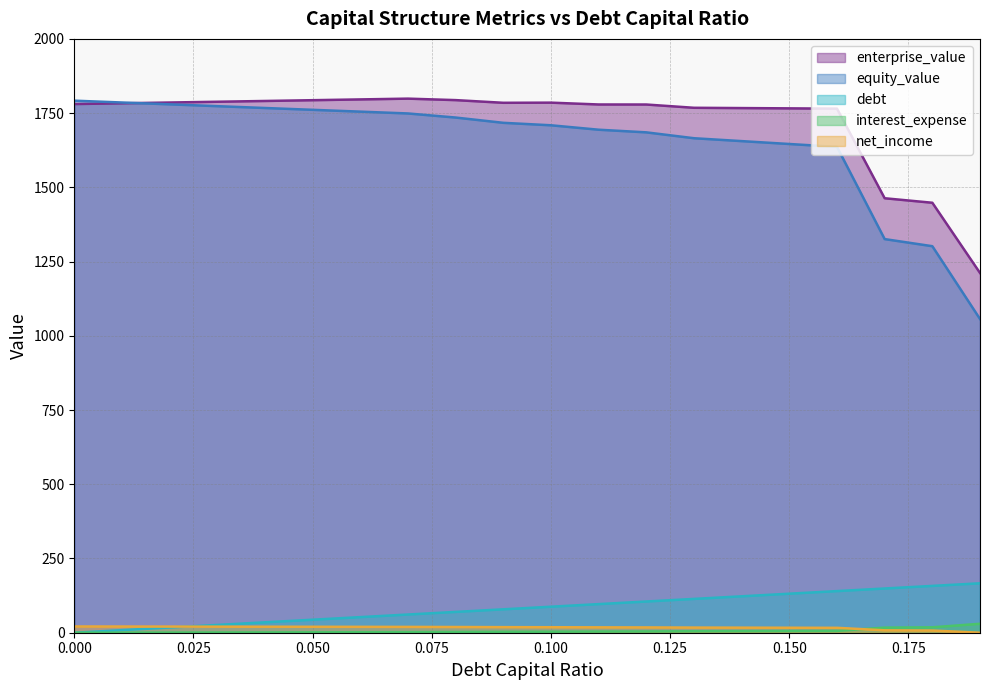

Reading left to right, transcribe all the data shown in this chart.

enterprise_value: 0.0=1780.5	0.01=1783.1	0.02=1785.7	0.03=1788.3	0.04=1790.9	0.05=1793.5	0.06=1796.2	0.07=1798.8	0.08=1793.8	0.09=1784.8	0.1=1785.3	0.11=1779.1	0.12=1779.0	0.13=1768.0	0.14=1767.0	0.15=1766.0	0.16=1765.1	0.17=1463.3	0.18=1448.1	0.19=1211.6
equity_value: 0.0=1791.9	0.01=1785.8	0.02=1779.6	0.03=1773.4	0.04=1767.3	0.05=1761.1	0.06=1755.0	0.07=1748.9	0.08=1735.1	0.09=1717.3	0.1=1709.0	0.11=1694.1	0.12=1685.2	0.13=1665.4	0.14=1655.7	0.15=1646.0	0.16=1636.3	0.17=1325.7	0.18=1301.8	0.19=1056.5
debt: 0.0=0.0	0.01=8.8	0.02=17.5	0.03=26.3	0.04=35.0	0.05=43.8	0.06=52.6	0.07=61.3	0.08=70.1	0.09=78.9	0.1=87.6	0.11=96.4	0.12=105.2	0.13=113.9	0.14=122.7	0.15=131.4	0.16=140.2	0.17=149.0	0.18=157.7	0.19=166.5
interest_expense: 0.0=0.0	0.01=0.3	0.02=0.6	0.03=0.8	0.04=1.1	0.05=1.4	0.06=1.7	0.07=2.0	0.08=2.4	0.09=3.1	0.1=3.4	0.11=3.9	0.12=4.3	0.13=5.0	0.14=5.3	0.15=5.7	0.16=6.1	0.17=17.2	0.18=18.2	0.19=30.2
net_income: 0.0=21.1	0.01=20.9	0.02=20.7	0.03=20.4	0.04=20.2	0.05=20.0	0.06=19.8	0.07=19.6	0.08=19.2	0.09=18.8	0.1=18.5	0.11=18.1	0.12=17.9	0.13=17.4	0.14=17.1	0.15=16.8	0.16=16.5	0.17=8.1	0.18=7.4	0.19=0.0